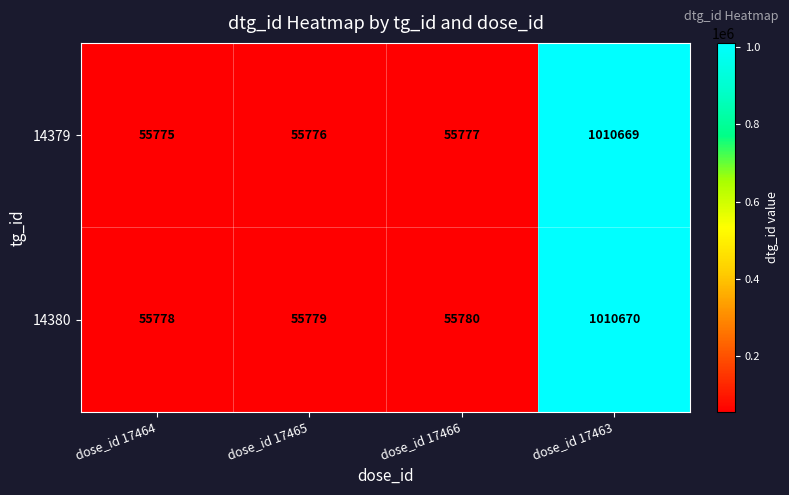

What value does the 14379 series have at dose_id 17463?

1010669